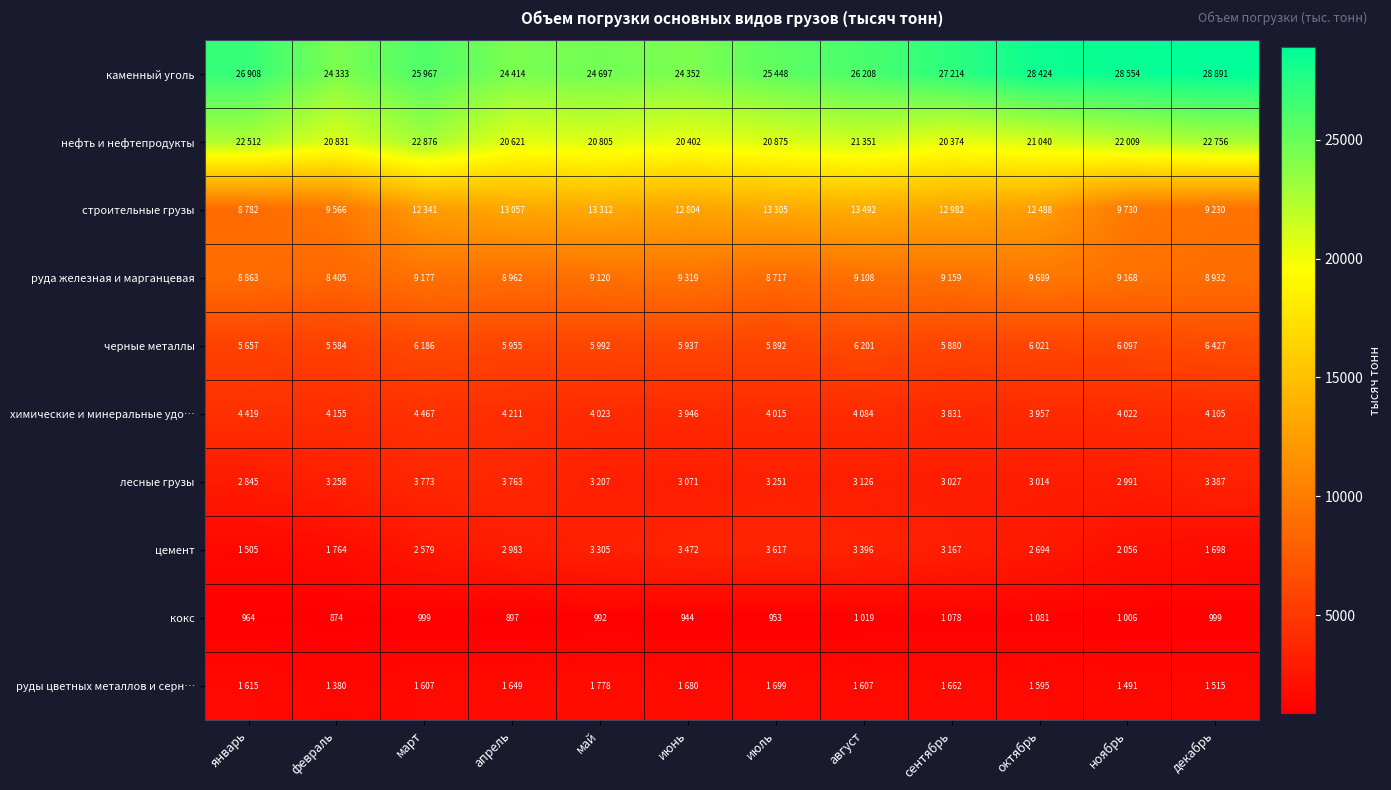

List the series in order of their peak value, highest first.

каменный уголь, нефть и нефтепродукты, строительные грузы, руда железная и марганцевая, черные металлы, химические и минеральные удо…, лесные грузы, цемент, руды цветных металлов и серн…, кокс